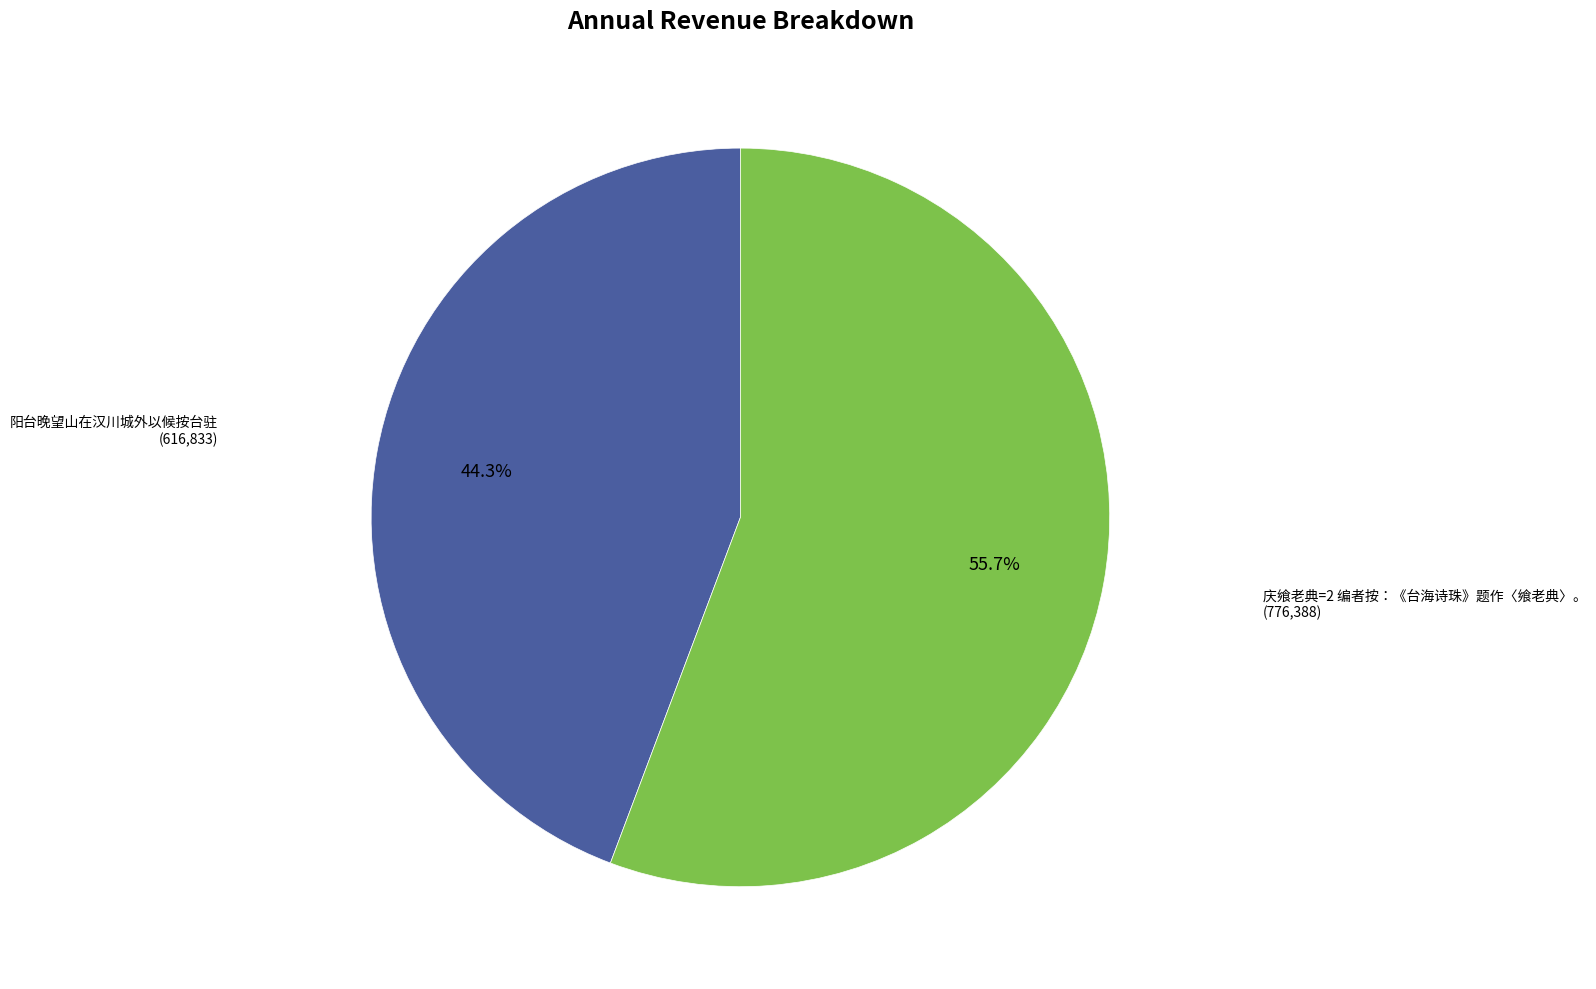

To the nearest percent, what is the difference between the largest and smallest slice percentages?

11%